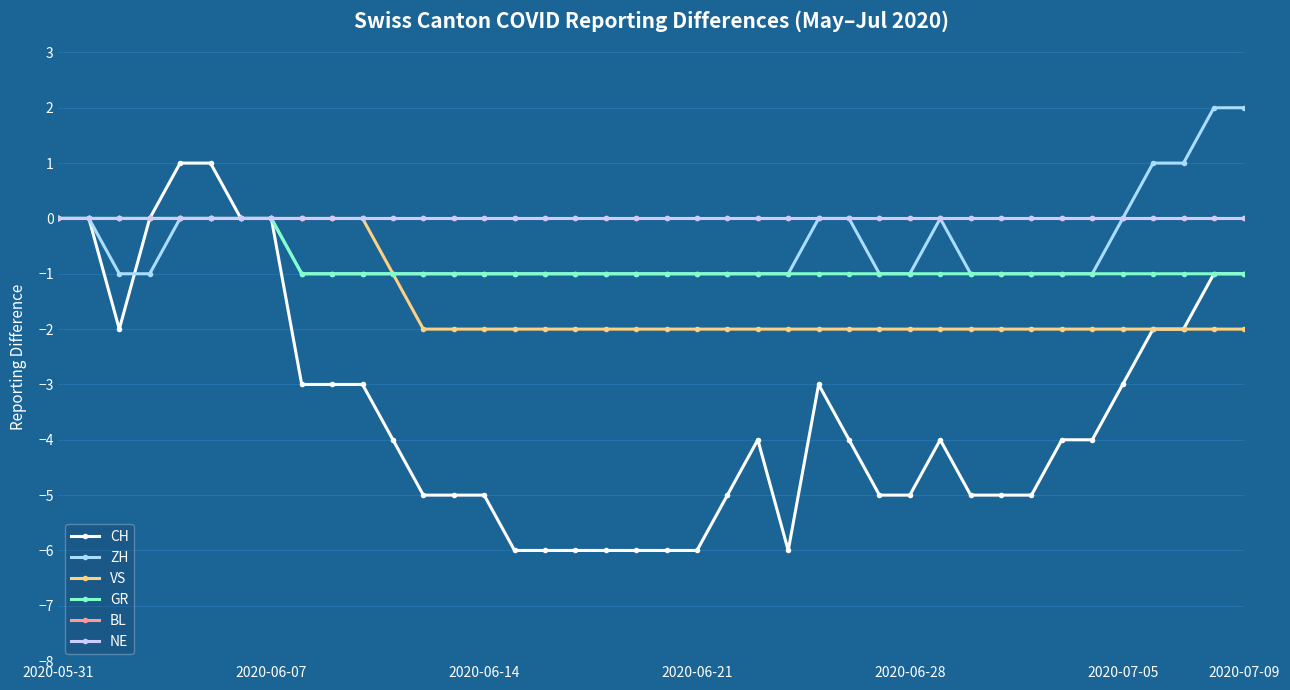

What is the difference between the maximum and second lowest values in the ZH series?

3